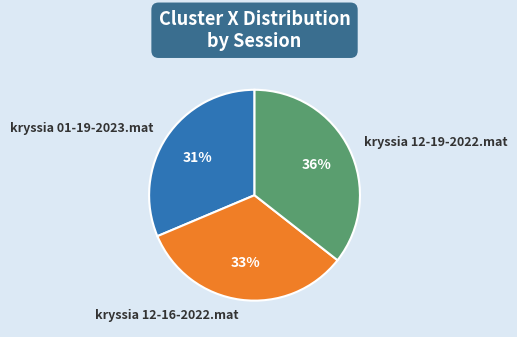

To the nearest percent, what is the combined percentage of kryssia 01-19-2023.mat and kryssia 12-16-2022.mat?

64%